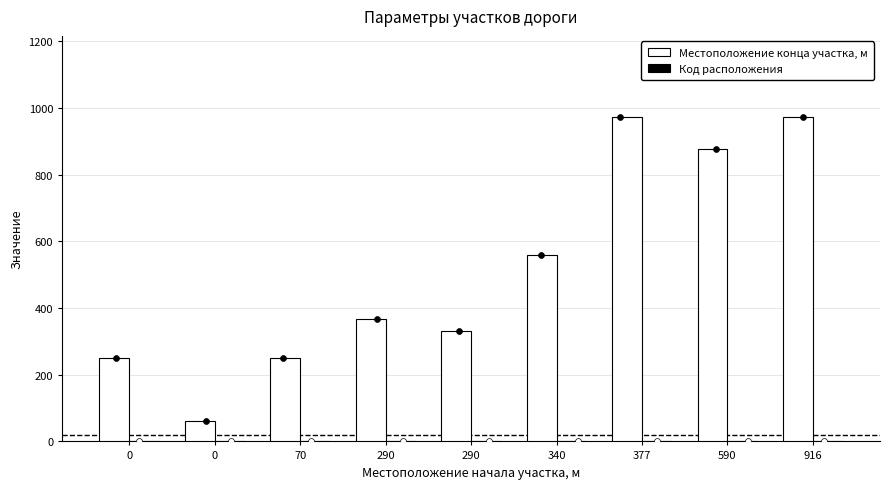

Which series has the largest total across all categories?

Местоположение конца участка, м